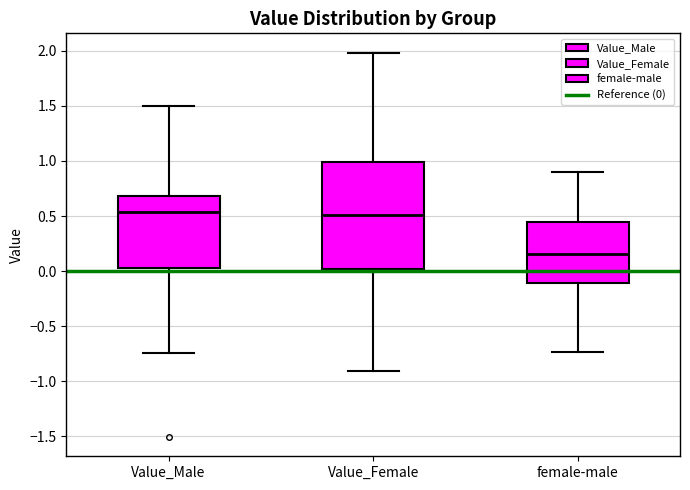

Reading left to right, read every box against the y-axis: the position of its median line, the range the box covers, and the ends of its whiskers. The values are not printed on the chart, so give them approximately, as read against the axis.

Value_Male: median 0.55, box 0.05 to 0.70, whiskers -0.75 to 1.50
Value_Female: median 0.50, box 0.00 to 1.00, whiskers -0.90 to 2.00
female-male: median 0.15, box -0.10 to 0.45, whiskers -0.75 to 0.90